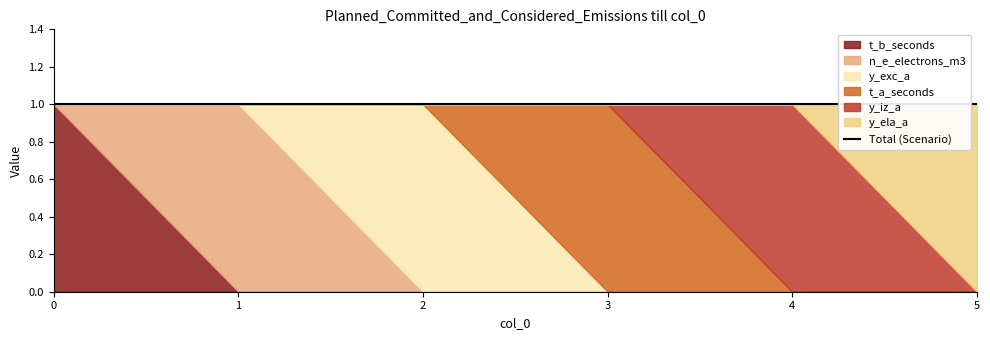

Which series has the widest spread of values?

t_b_seconds